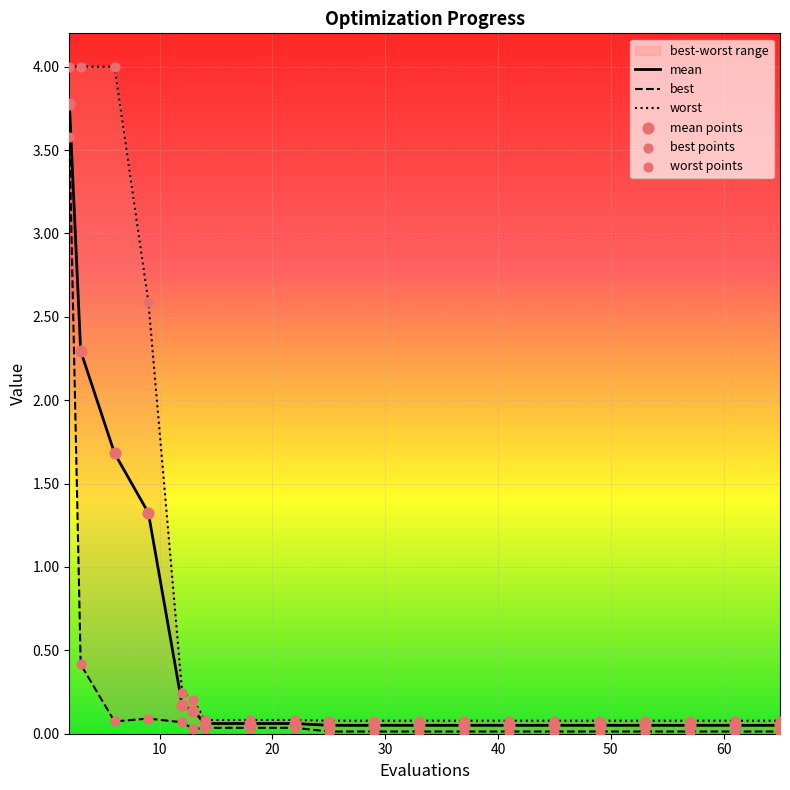

Is the value of mean points at 18 greater than the value of best at 50?

Yes